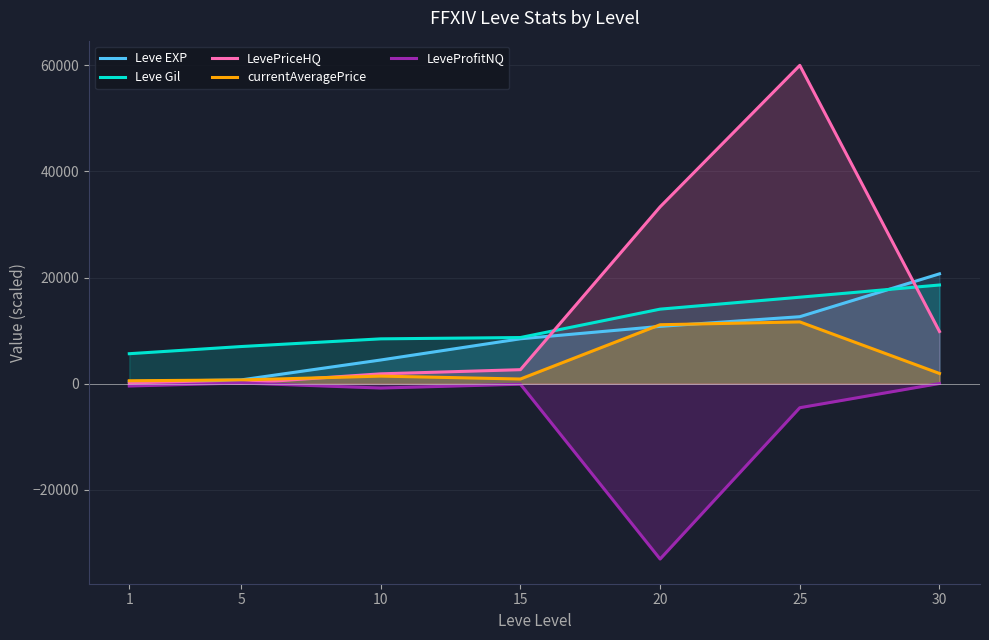

What is the highest value of the LevePriceHQ series?

60000